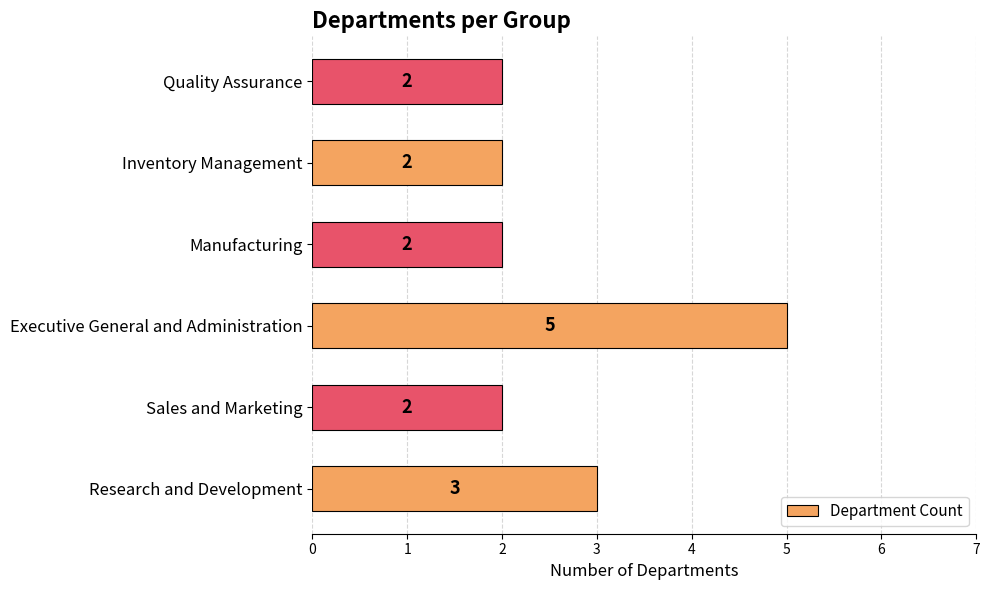

What is the sum of all values?

16